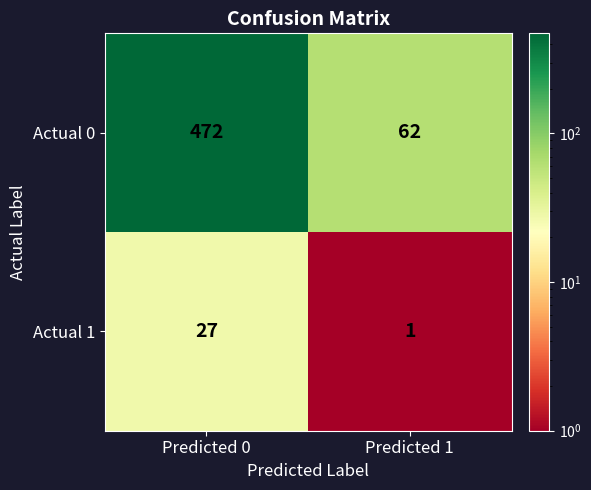

Rank the series by their maximum value, from highest to lowest.

Actual 0, Actual 1